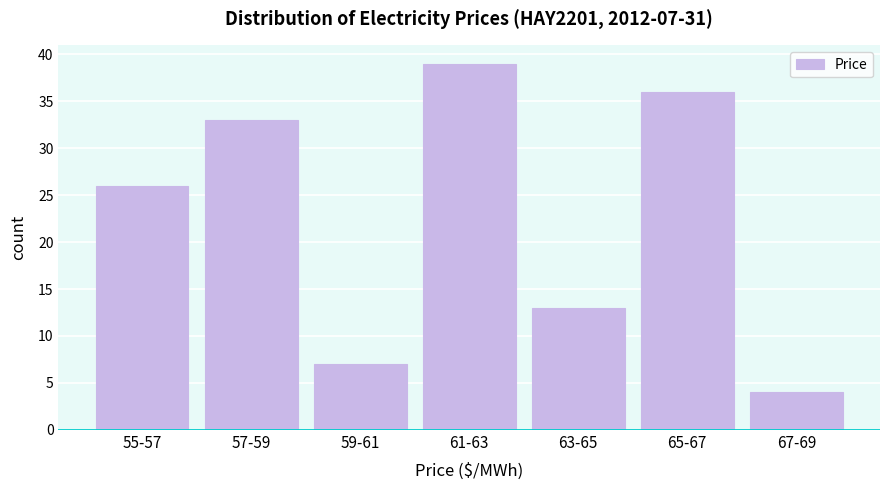

Reading left to right, list all the values displayed in this chart.

26	33	7	39	13	36	4